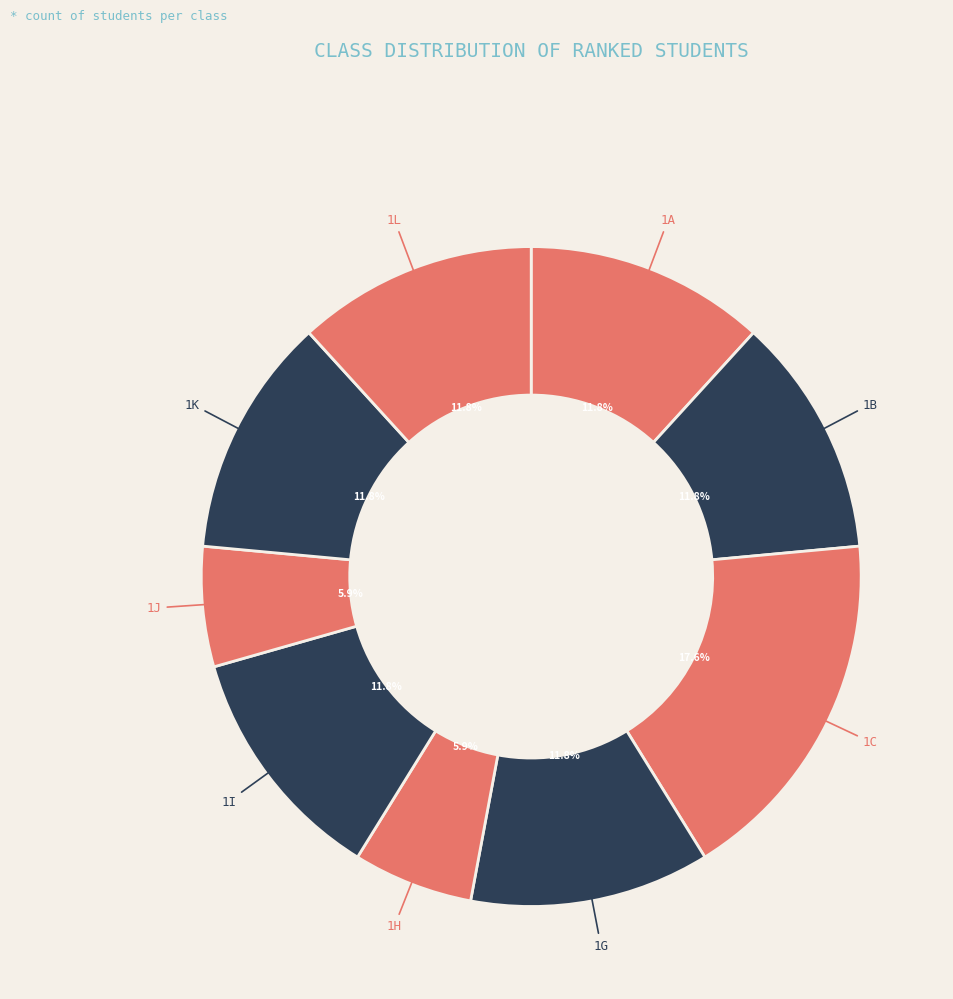

To the nearest percent, what is the difference between the largest and smallest slice percentages?

12%